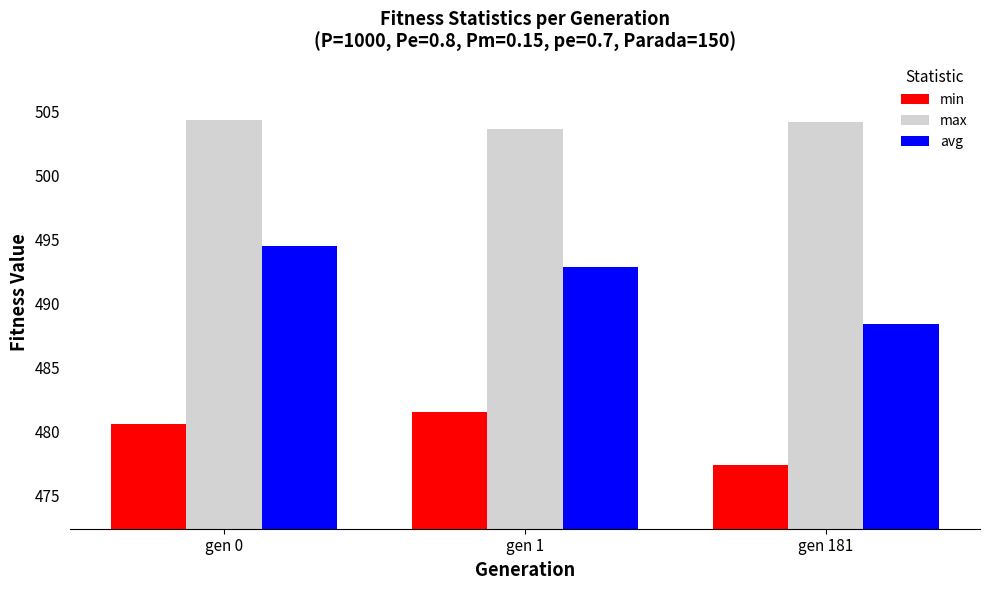

How many data points in min are less than 480?

1